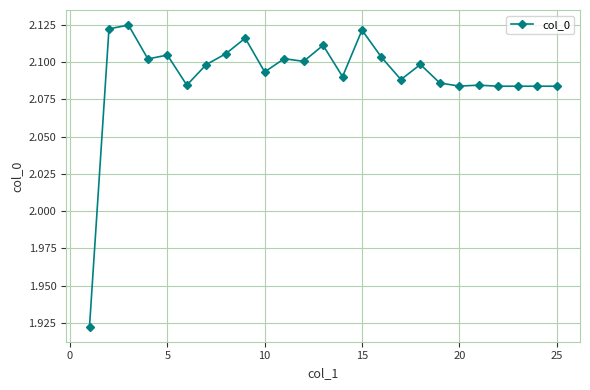

True or false: the data has more than 0 interior local peaks.

True